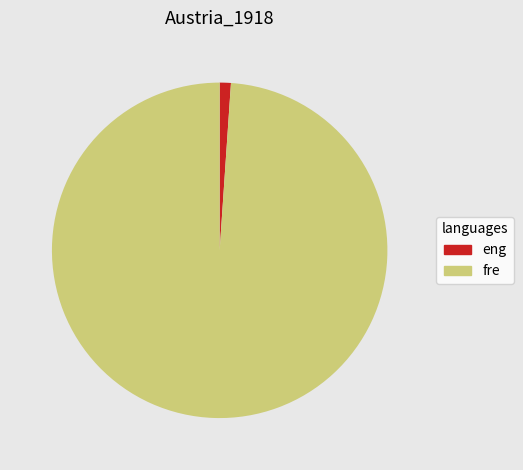

Rank the categories by value from lowest to highest.

eng, fre